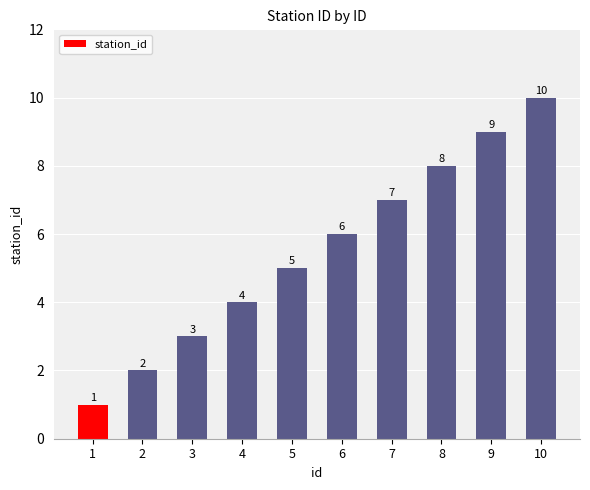

Count the values in the range 3 to 8.

6